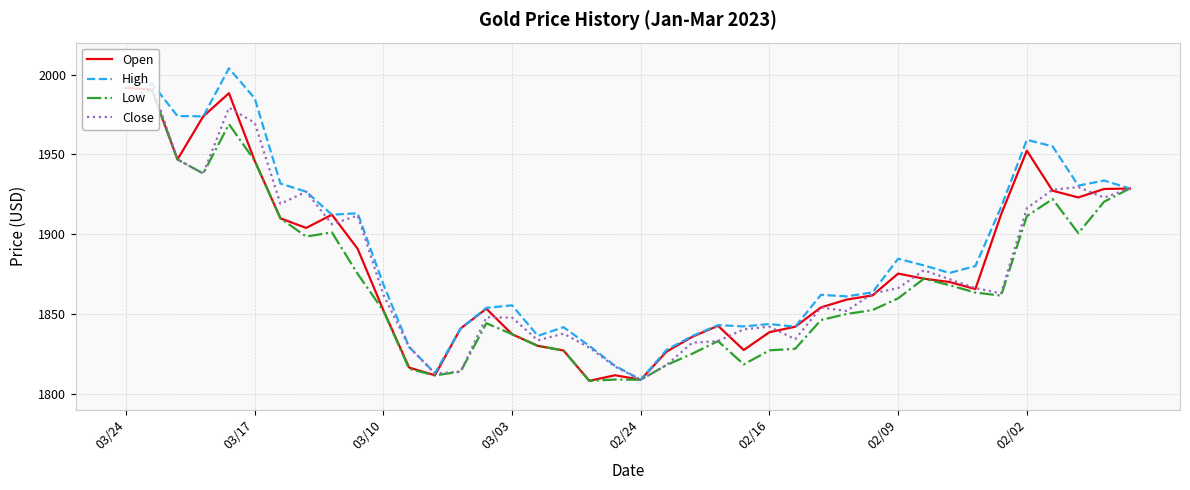

What is the average value of the Close series?

1878.8